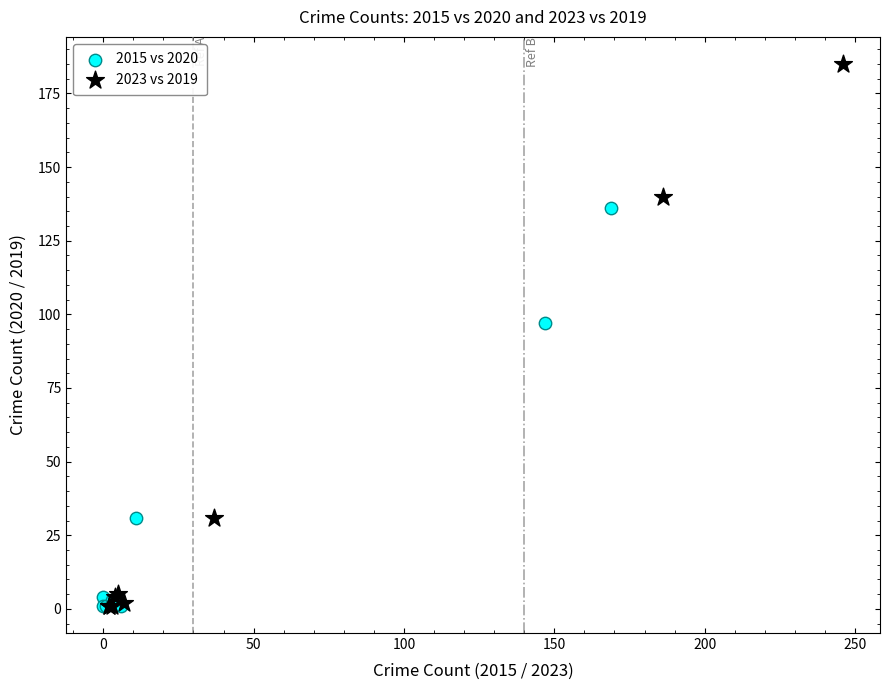

What are all the series names shown in the legend?

2015 vs 2020, 2023 vs 2019